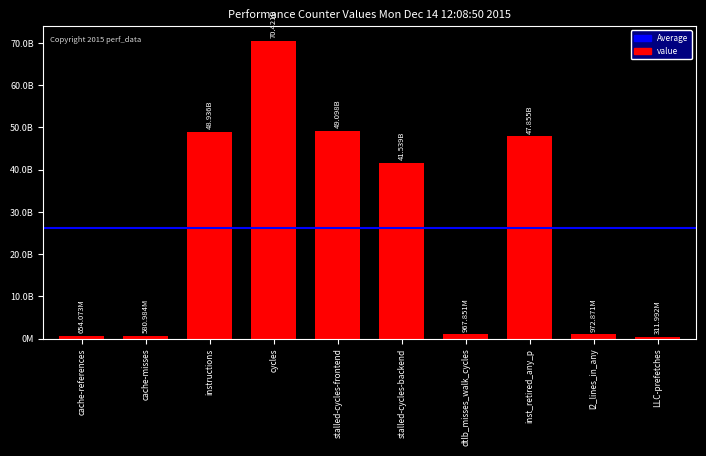

Reading left to right, transcribe all the data shown in this chart.

cache-references=654072625	cache-misses=580983920	instructions=48935640728	cycles=70420723181	stalled-cycles-frontend=49097681171	stalled-cycles-backend=41539216857	dtlb_misses_walk_cycles=967851487	inst_retired_any_p=47855060682	l2_lines_in_any=972870552	LLC-prefetches=311992150